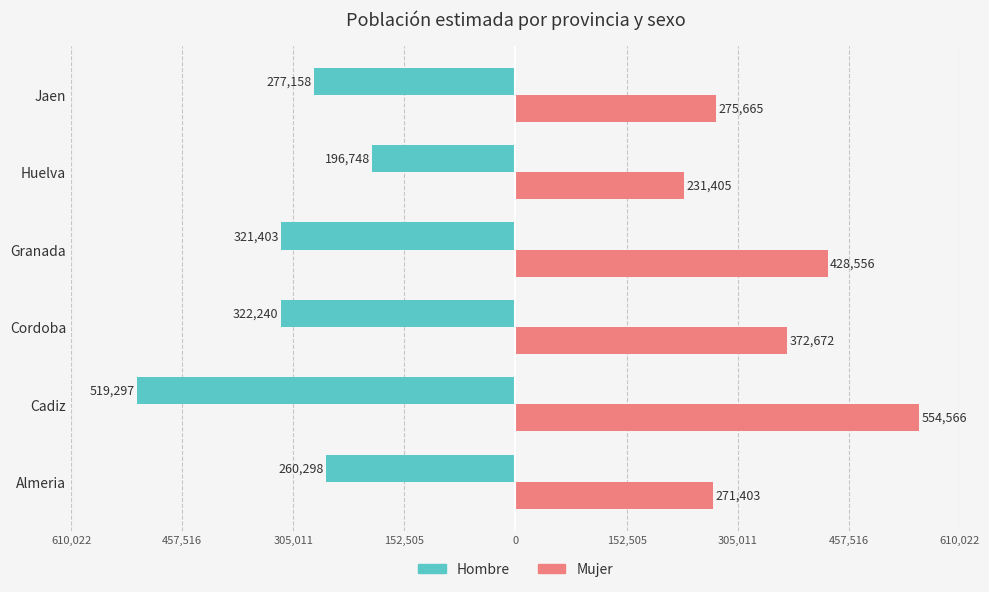

What are all the series names shown in the legend?

Hombre, Mujer